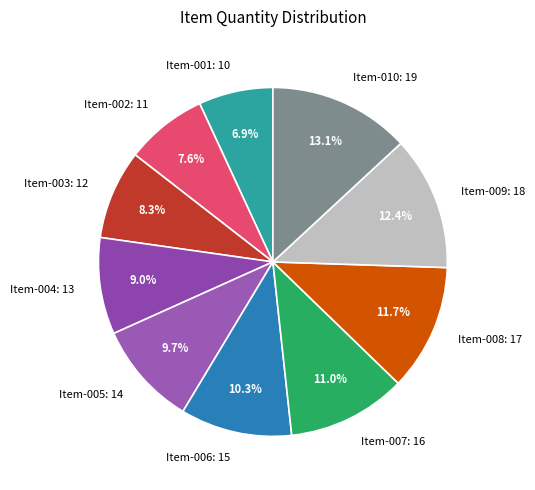

Count the number of slices in the pie.

10